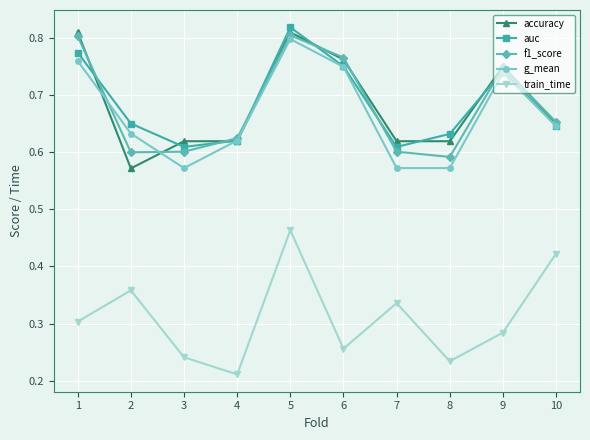

At which category does the chart reach its minimum across all series?

4